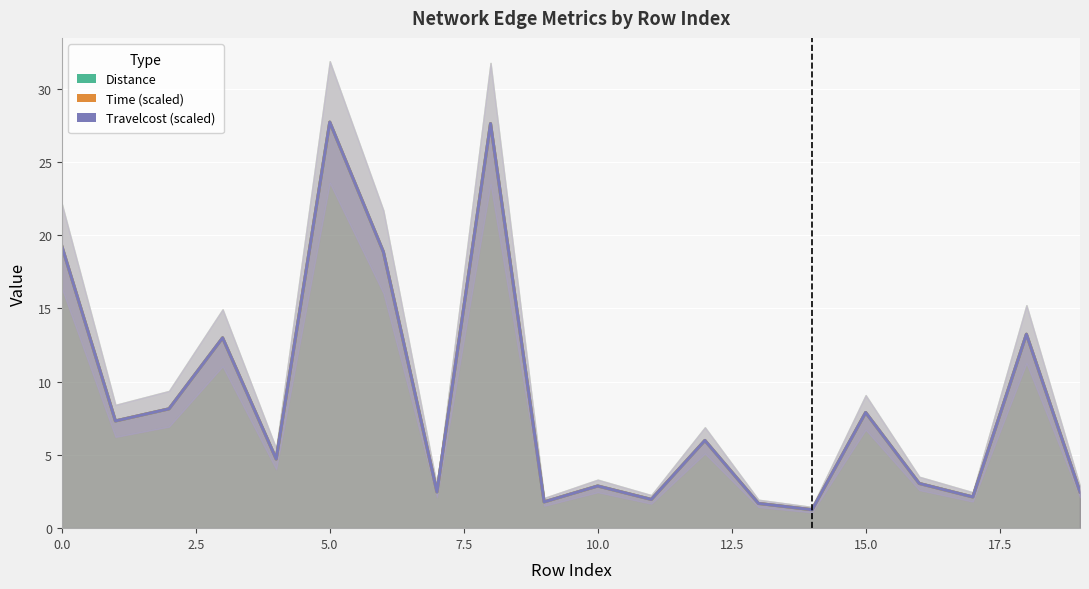

Rank the series by their maximum value, from highest to lowest.

Distance, Time (scaled), Travelcost (scaled)